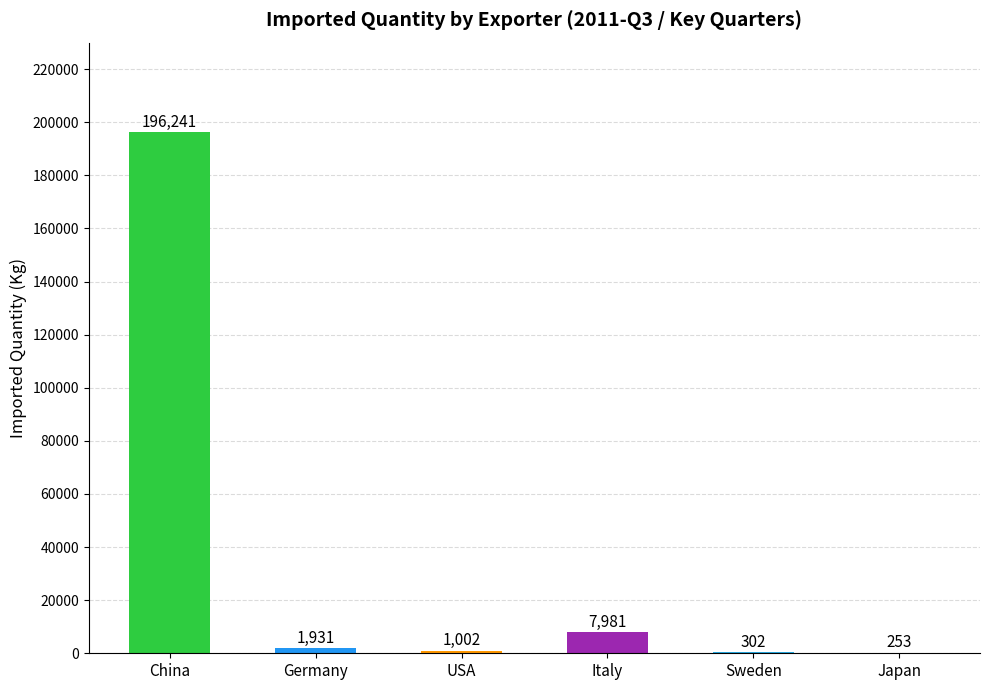

What is the change in value from USA to Sweden?

-700